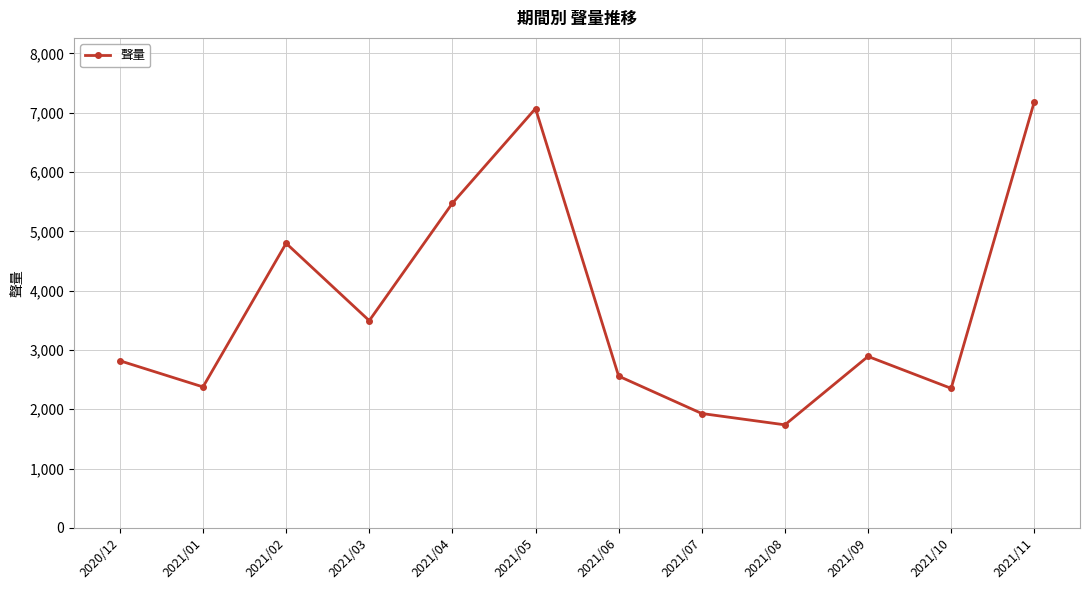

The chart shows a value of 2939 at 2021/04. True or false?

False